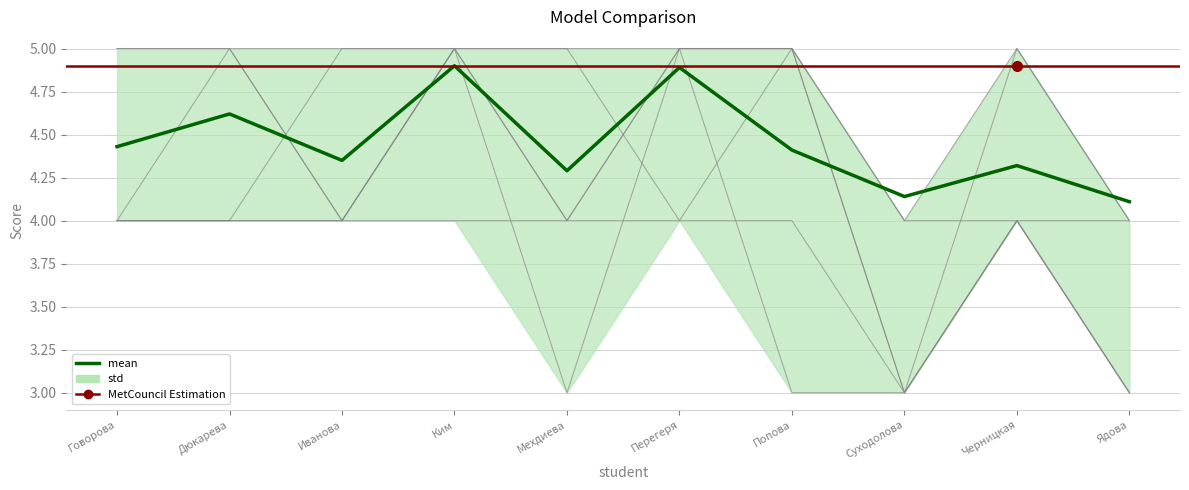

Which series has the widest spread of values?

Философия